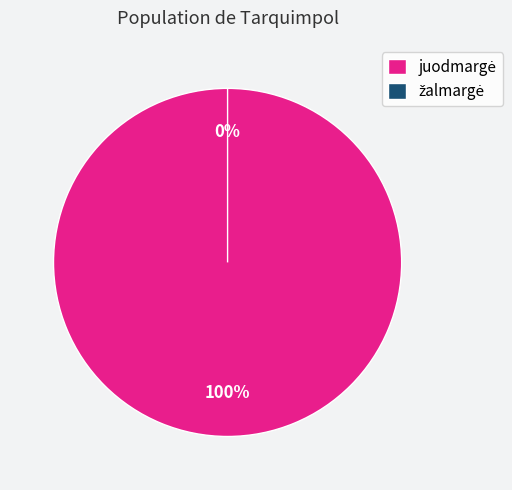

Does any single category account for the majority?

Yes